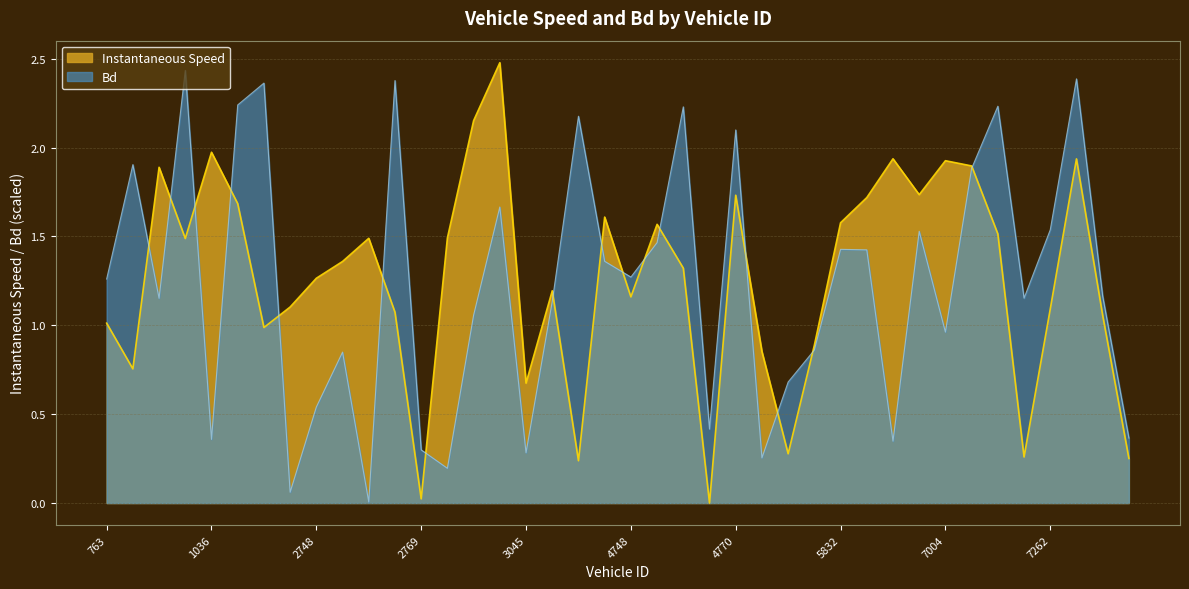

True or false: Bd has a value of 0.4 at 1036.

True